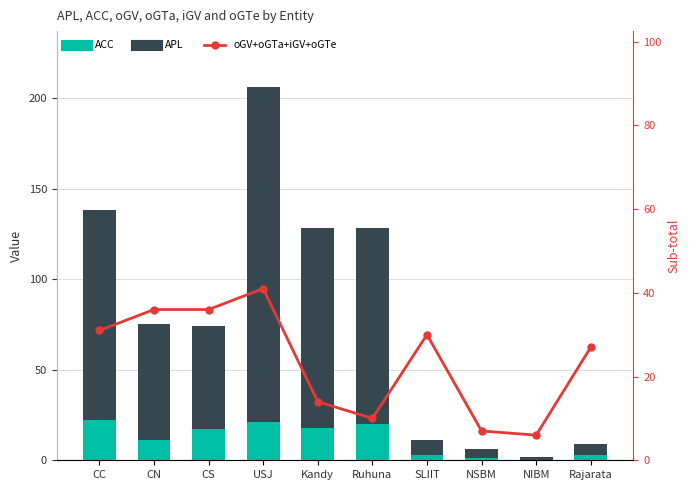

The value of oGV+oGTa+iGV+oGTe at Rajarata is 27. True or false?

True